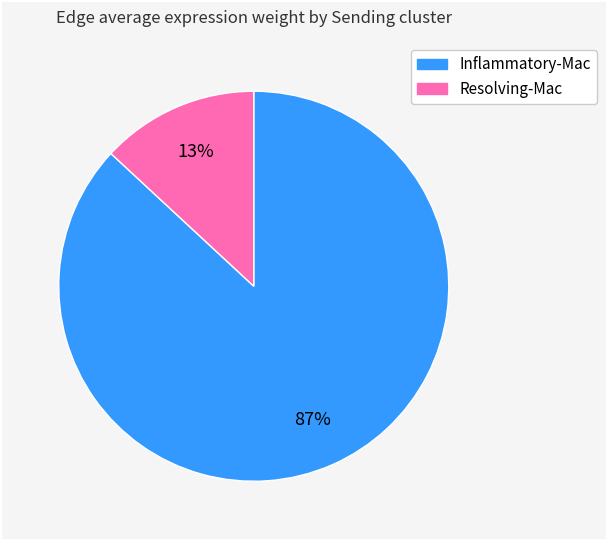

To the nearest percent, what is the difference between the largest and smallest slice percentages?

74%